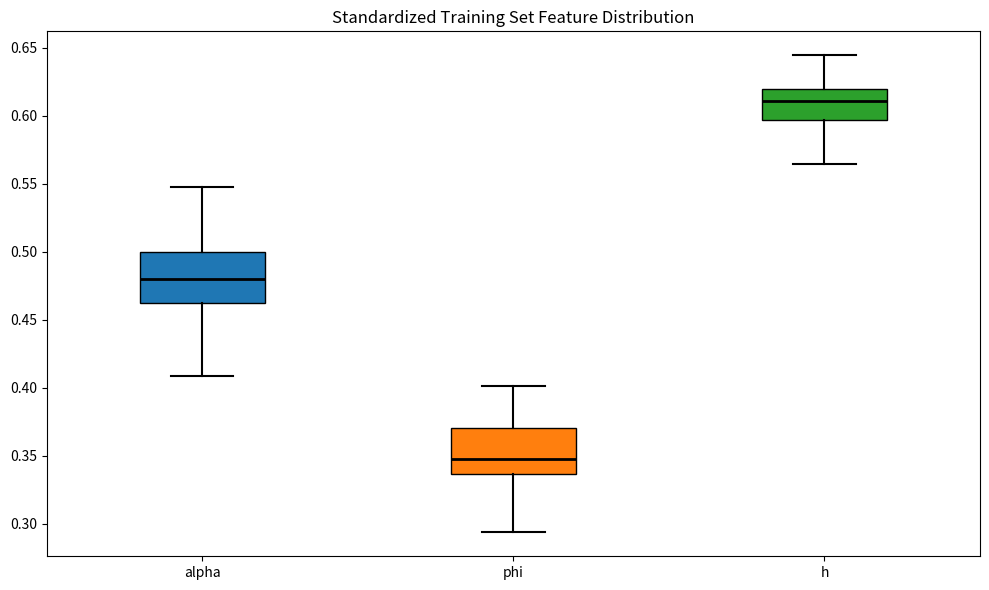

Reading left to right, transcribe this box plot: for each box, give where its median line is, the range the box spans, and where its two whiskers end, as read against the y-axis. The values are not printed on the chart, so give them approximately, as read against the axis.

alpha: median 0.480, box 0.460 to 0.500, whiskers 0.410 to 0.550
phi: median 0.350, box 0.335 to 0.370, whiskers 0.295 to 0.400
h: median 0.610, box 0.595 to 0.620, whiskers 0.565 to 0.645